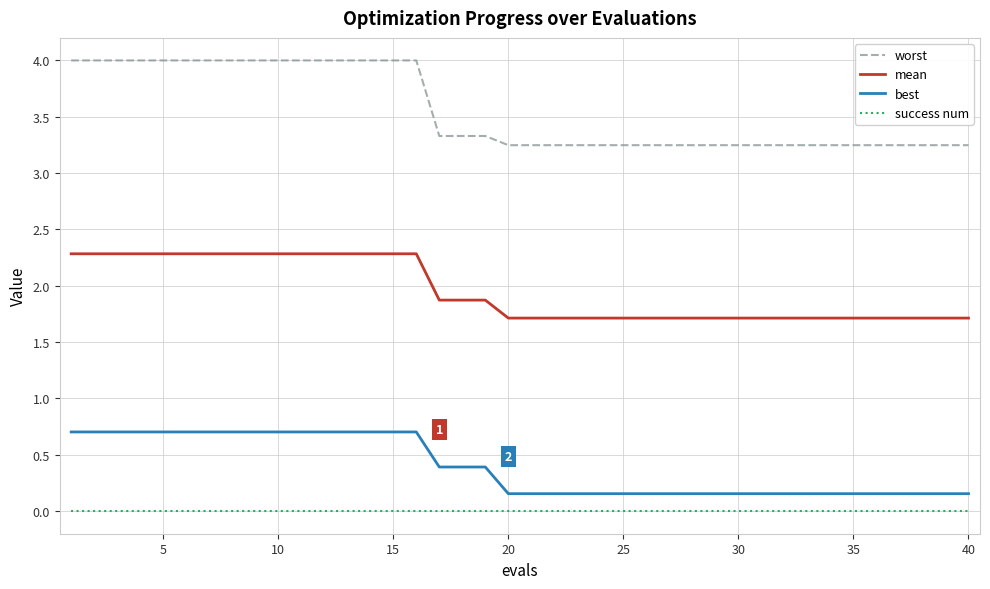

How many lines are shown in the chart?

4